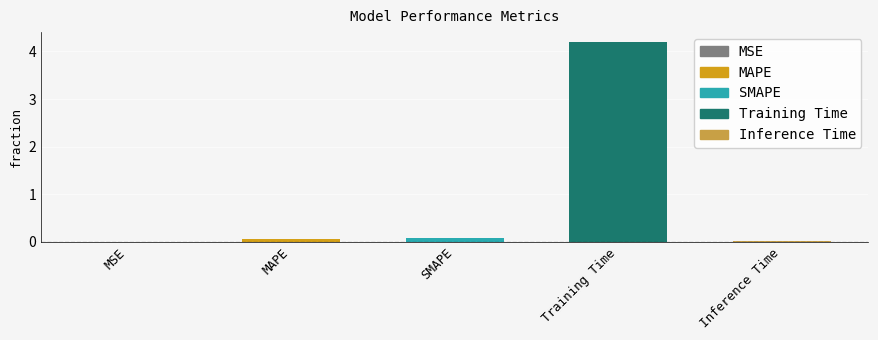

Which has a higher value, MSE or Training Time?

Training Time